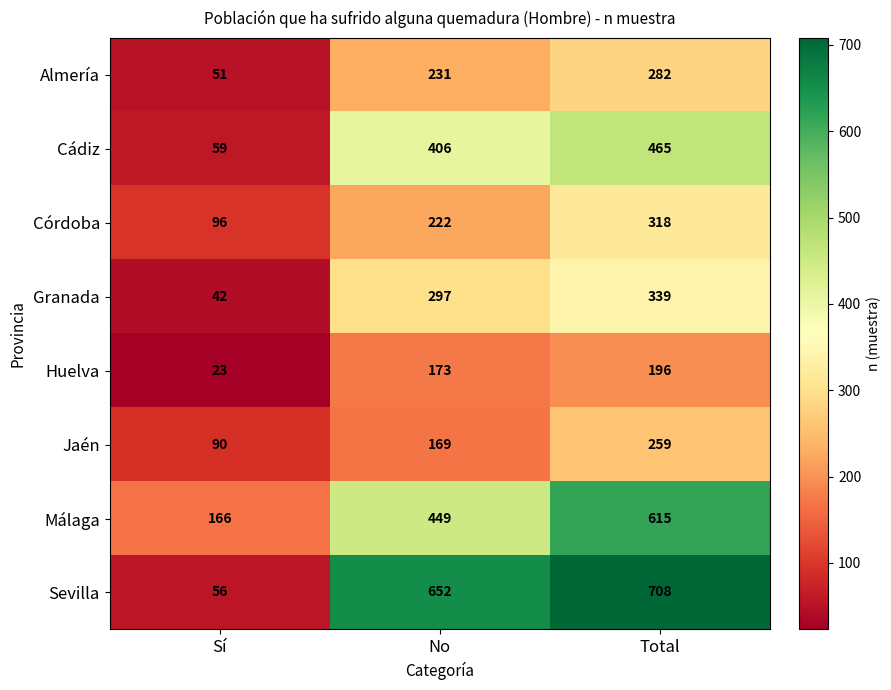

What is the highest value of the Málaga series?

615